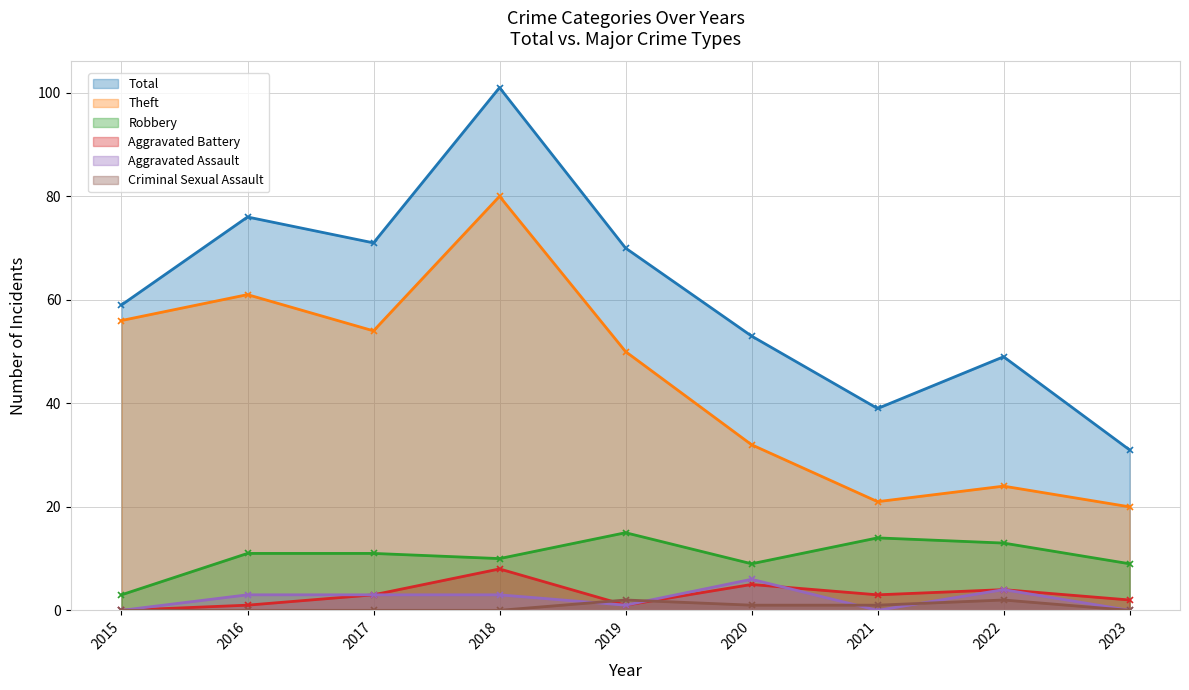

The Criminal Sexual Assault series shows 2 at 2022. True or false?

True